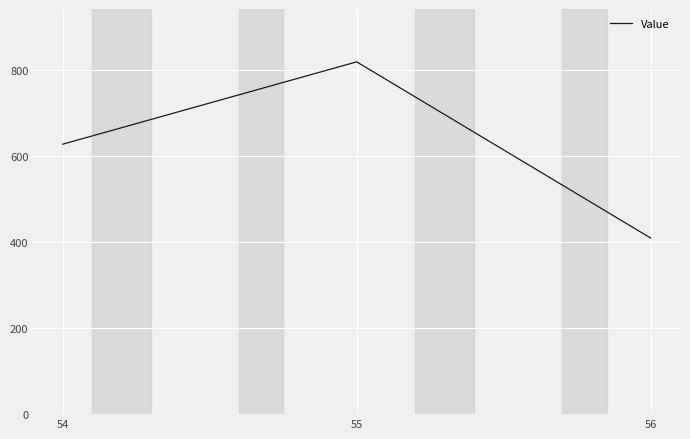

What is the smallest value displayed?

410.0